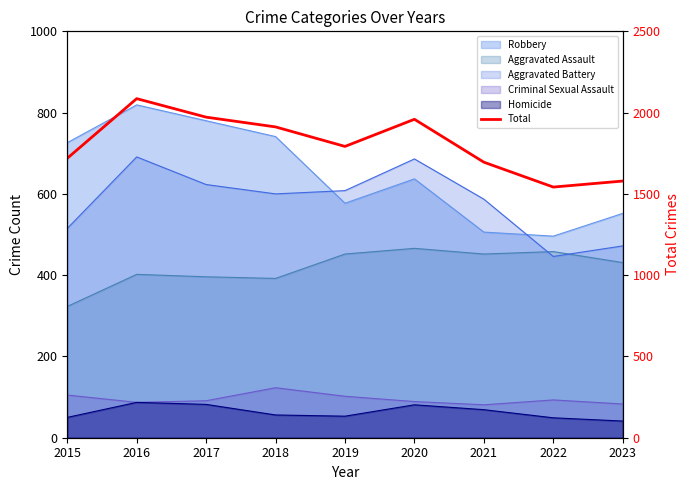

Rank the categories by value from highest to lowest.

2016, 2017, 2020, 2018, 2019, 2015, 2021, 2023, 2022